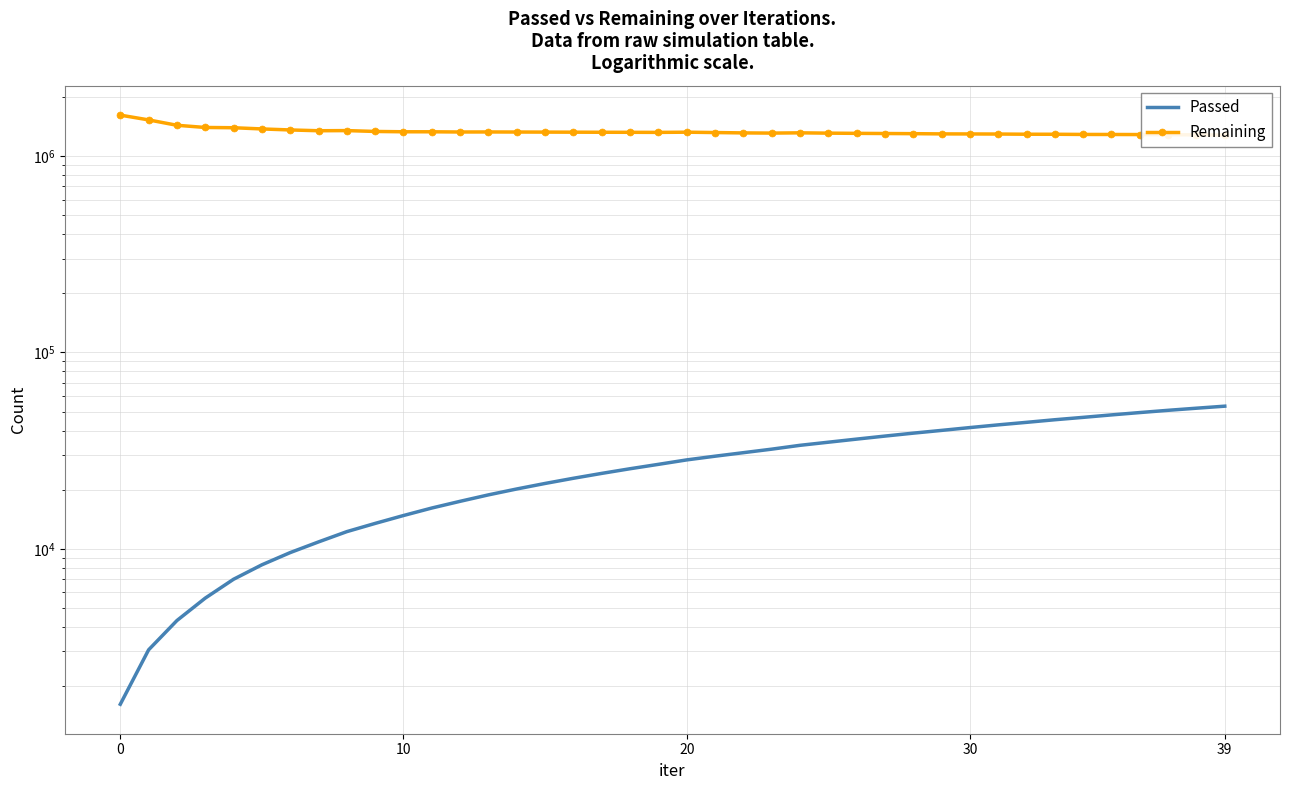

True or false: Passed has a value of 8437 at 18.

False